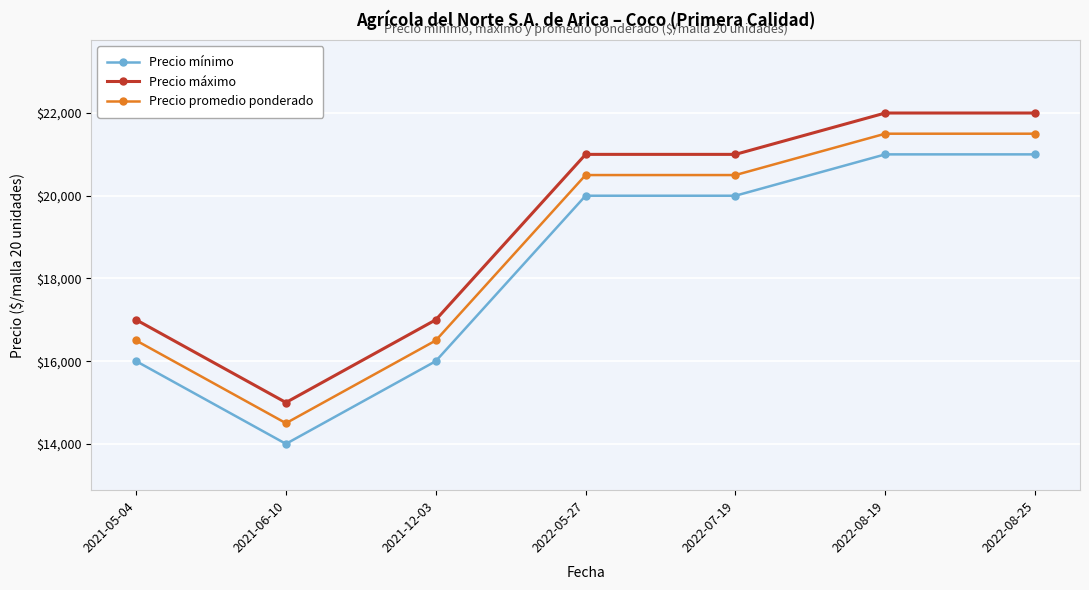

Rank the series by their maximum value, from lowest to highest.

Precio mínimo, Precio promedio ponderado, Precio máximo